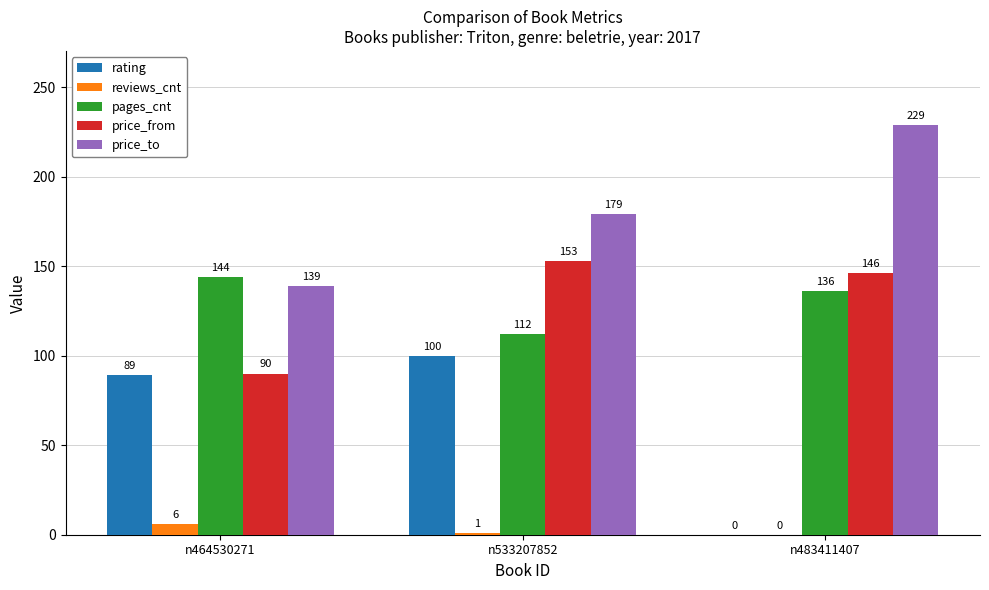

What are all the series names shown in the legend?

rating, reviews_cnt, pages_cnt, price_from, price_to